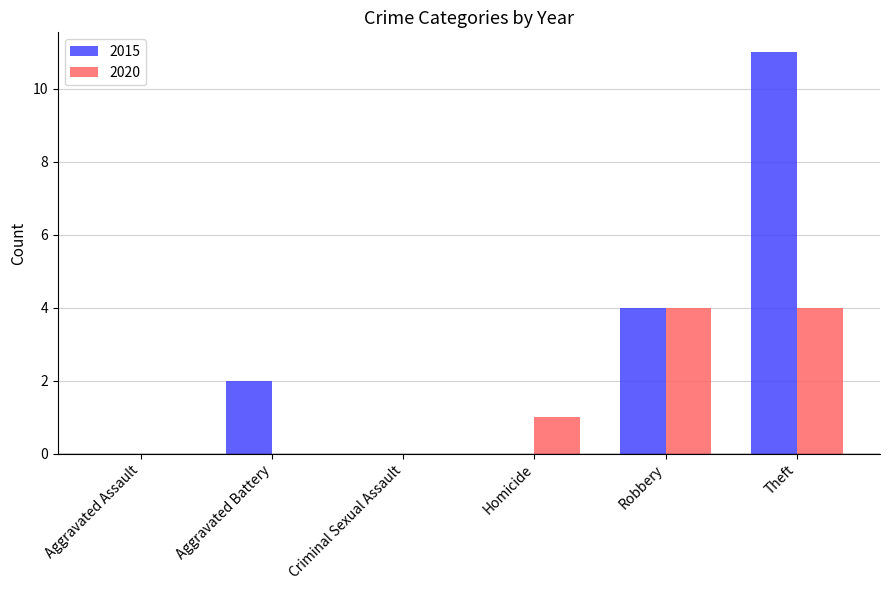

What value does the 2015 series have at Robbery?

4